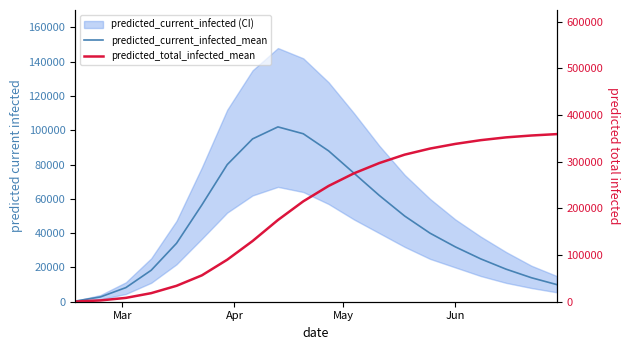

True or false: predicted_current_infected_mean has a value of 158322 at 10.

False